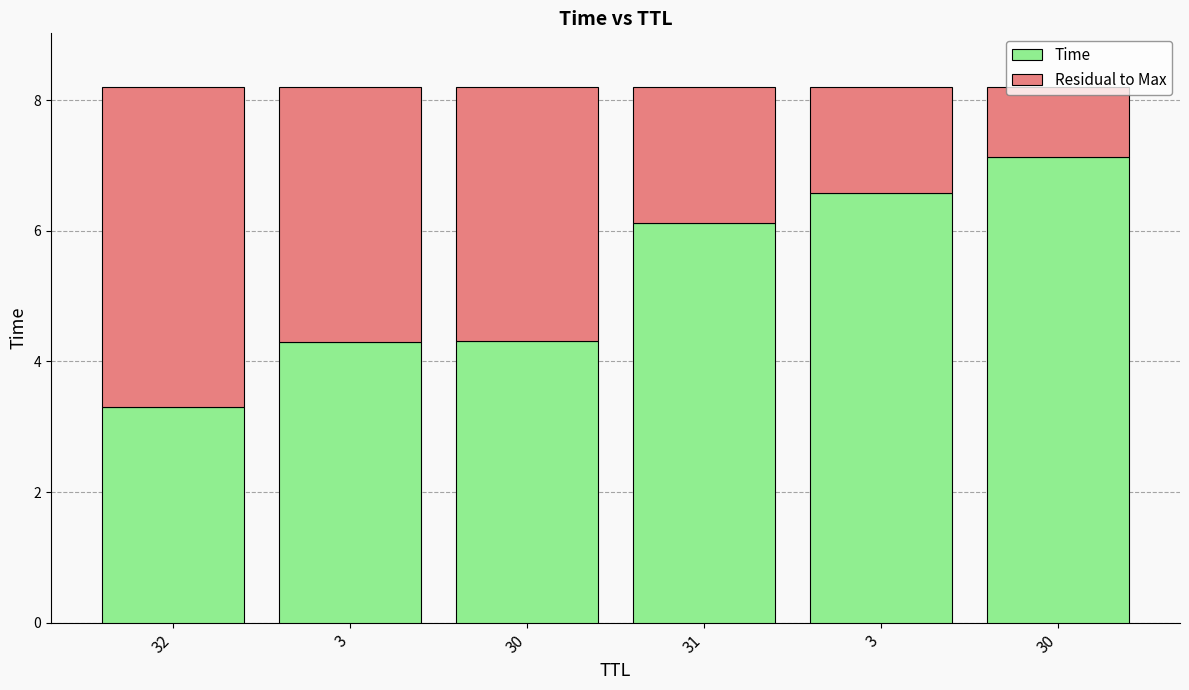

What is the sum of all Time values?

31.7